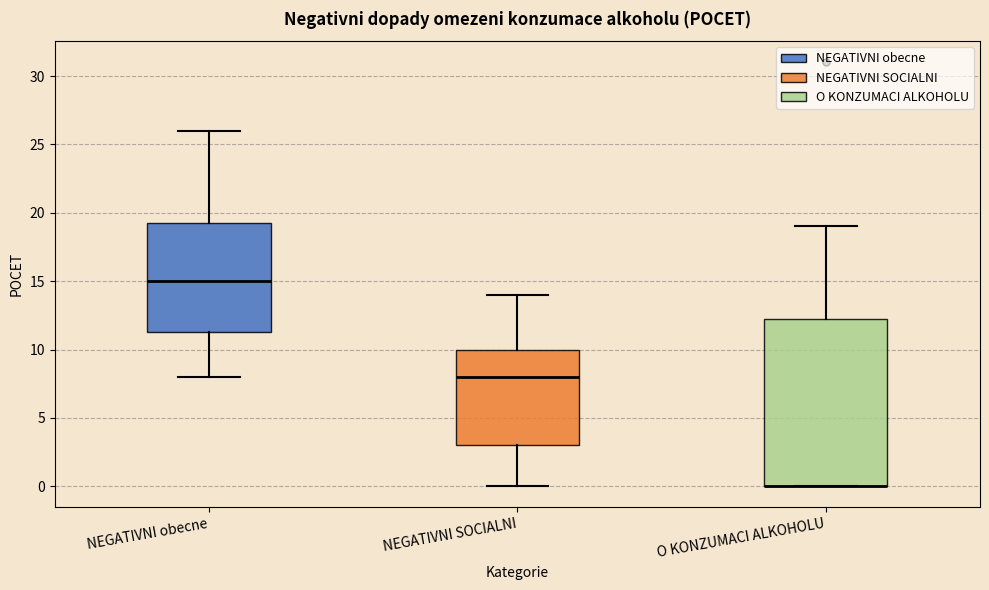

Which box is the tallest, from its lower edge to its upper edge?

O KONZUMACI ALKOHOLU